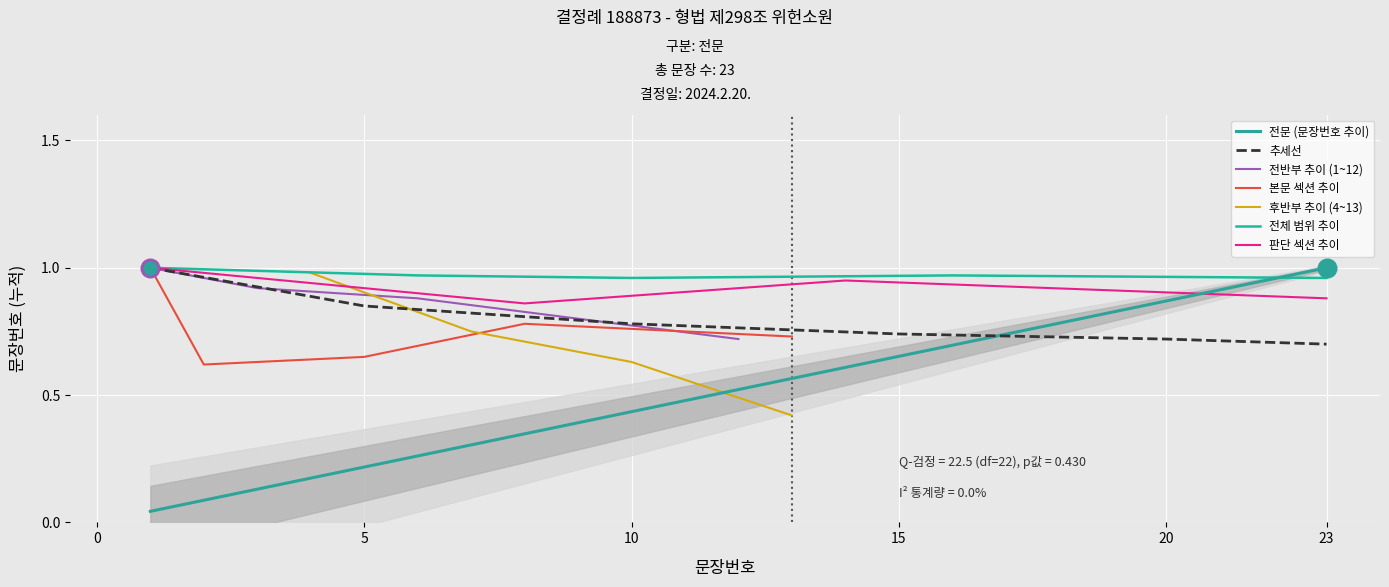

What is the change in value from 14 to 23?

+0.4